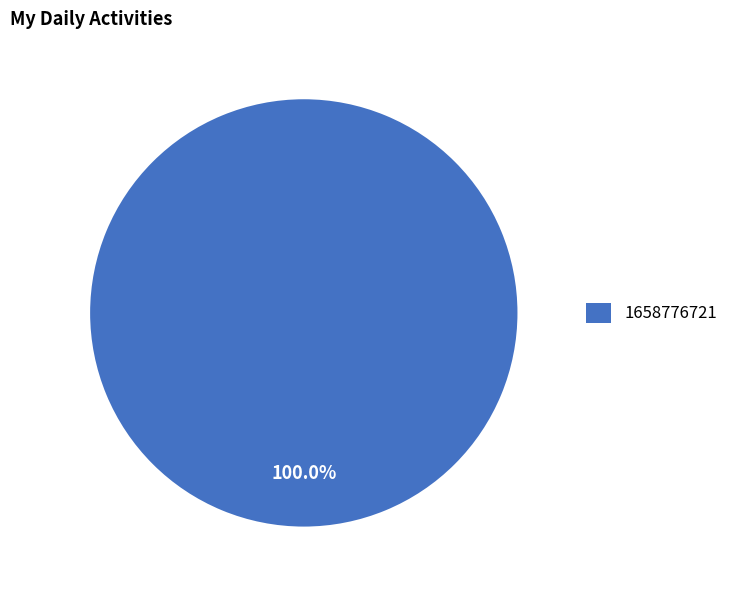

How many slices are in this pie chart?

1